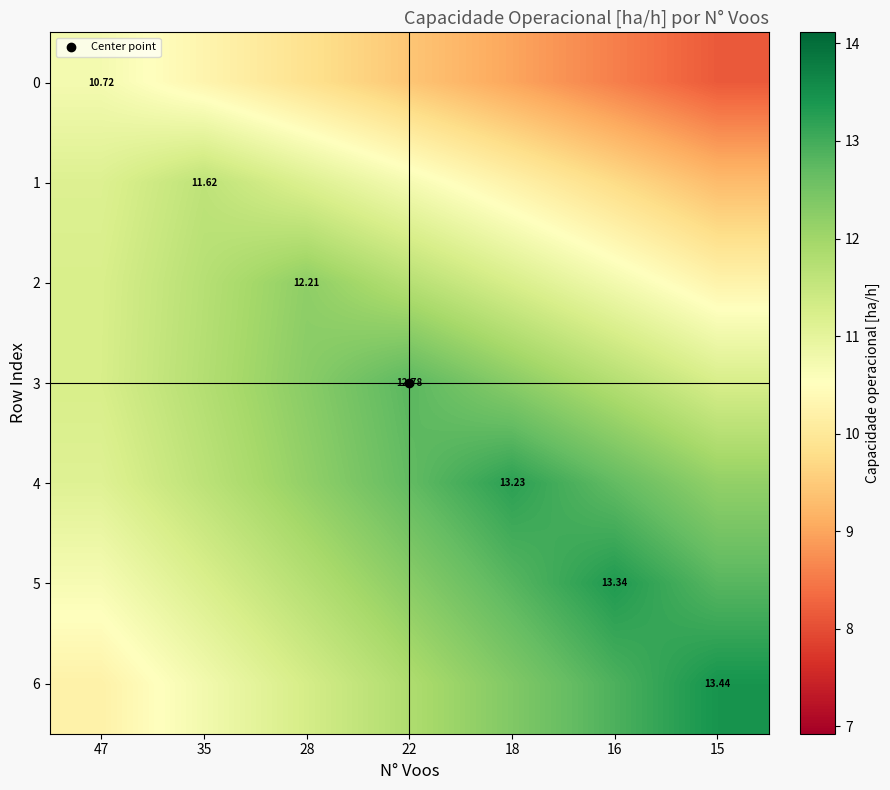

At which label does 1 reach its minimum?

15